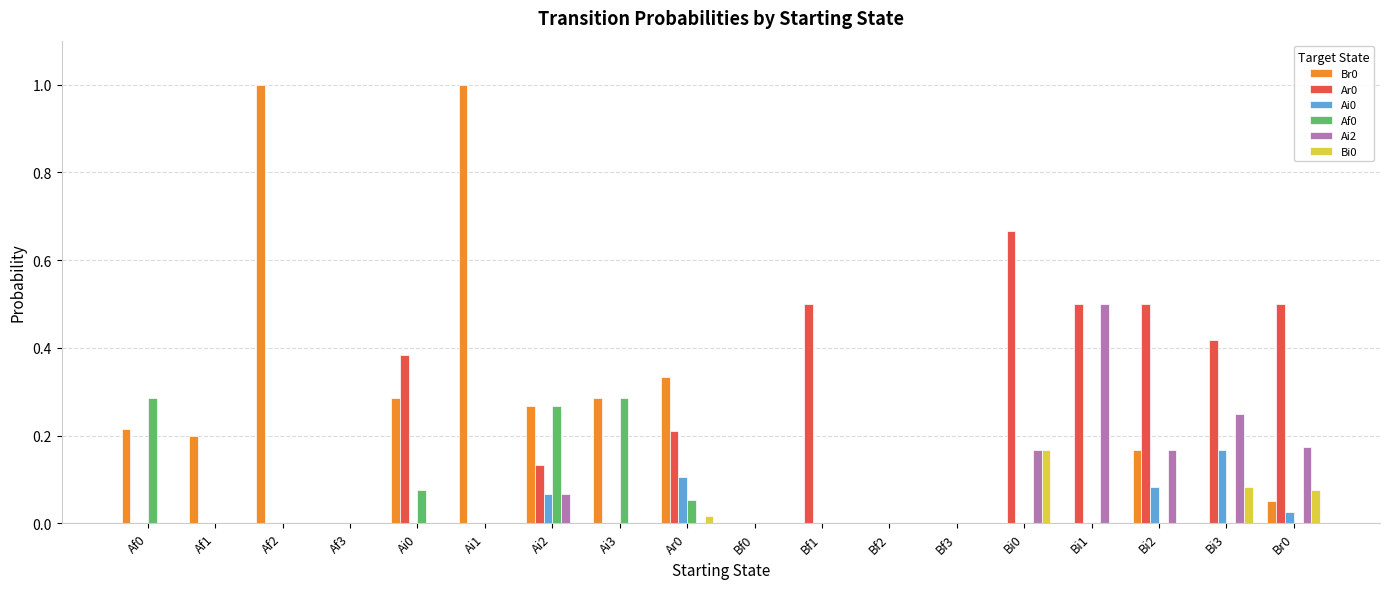

Is the value of Bi0 at Af0 greater than the value of Ar0 at Ai2?

No